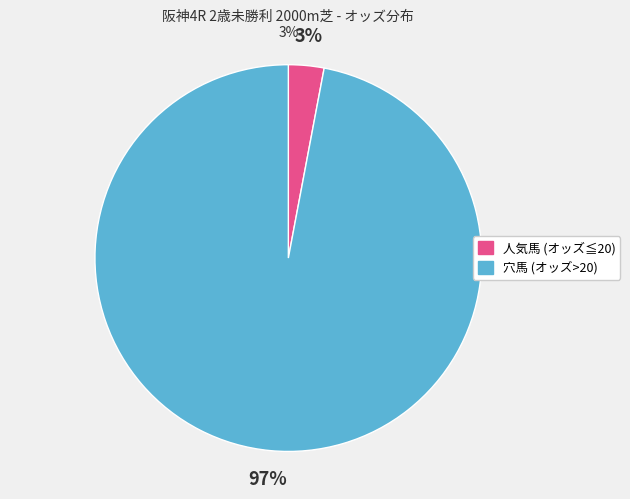

Is there a majority slice in this chart?

Yes